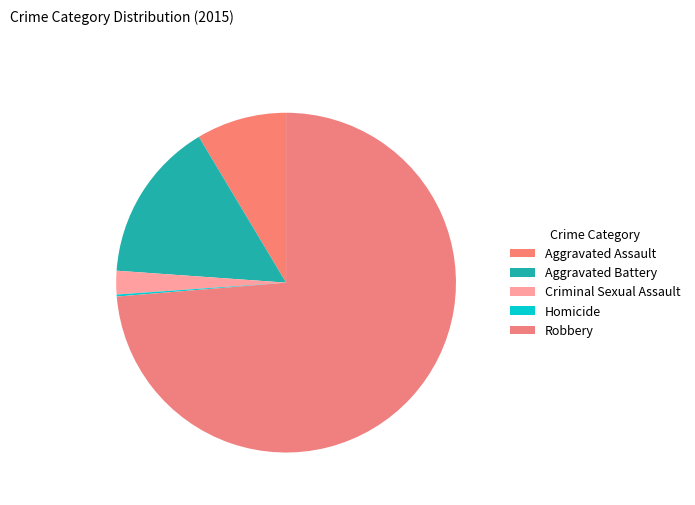

What percentage is the Aggravated Battery slice, to the nearest percent?

15%